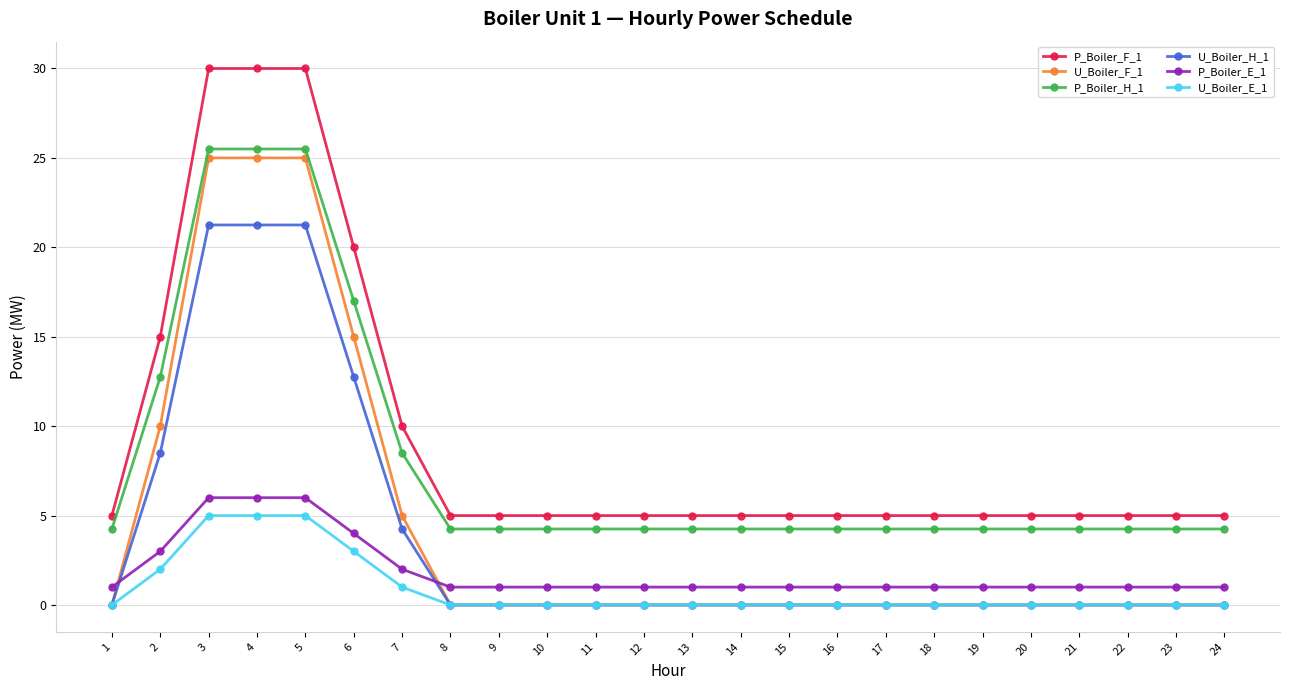

What is the greatest value displayed?

30.0